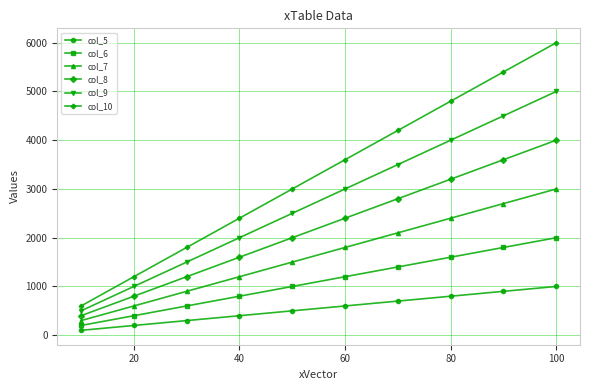

True or false: col_6 has more than 2 interior local peaks.

False